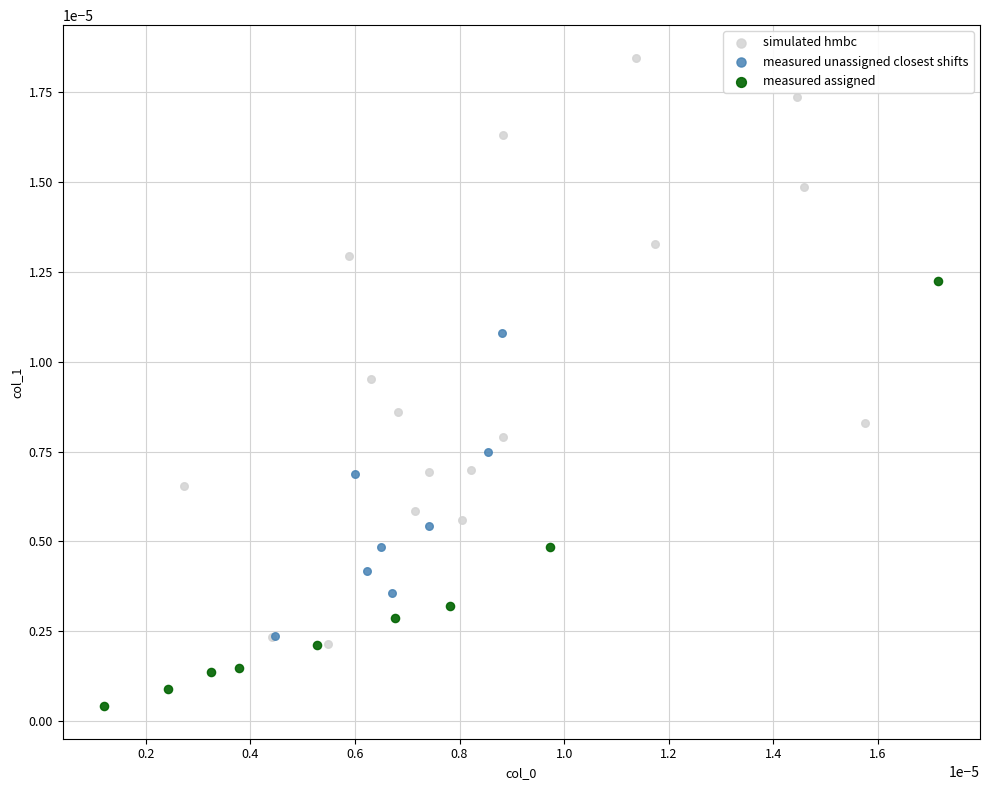

Which series reaches the minimum Y coordinate?

measured assigned